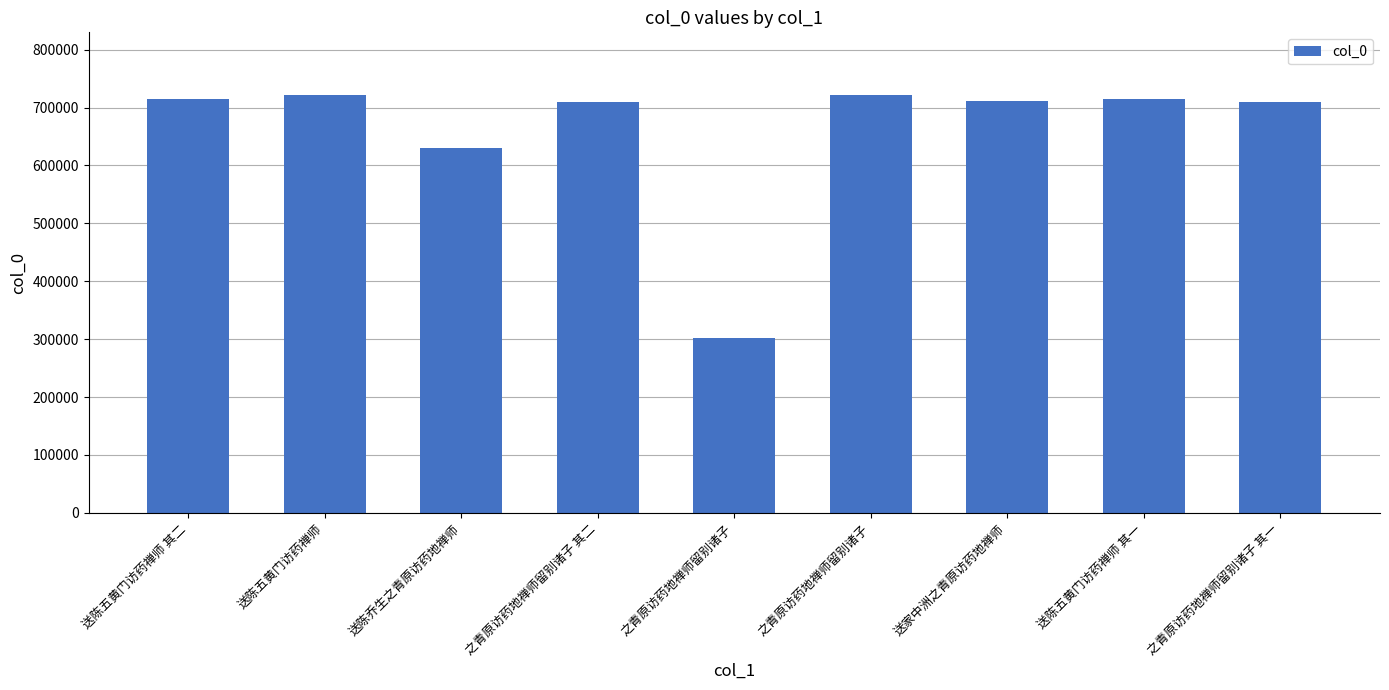

What is the approximate value at 之青原访药地禅师留别诸子?

721252